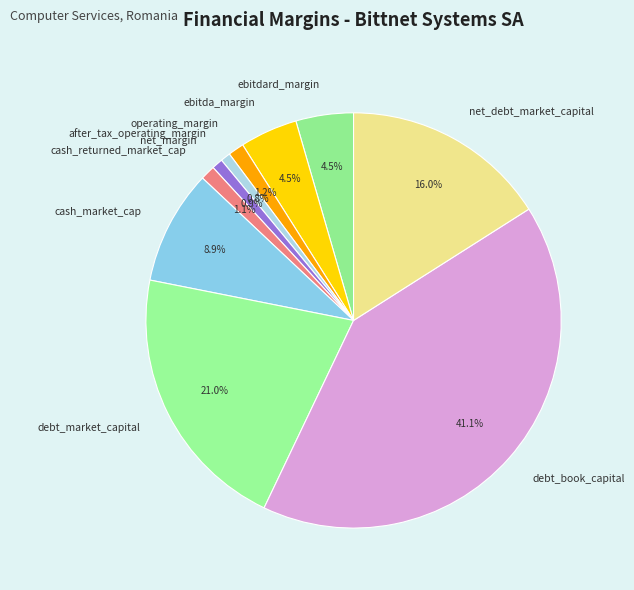

To the nearest percent, what percentage of the pie is after_tax_operating_margin?

1%